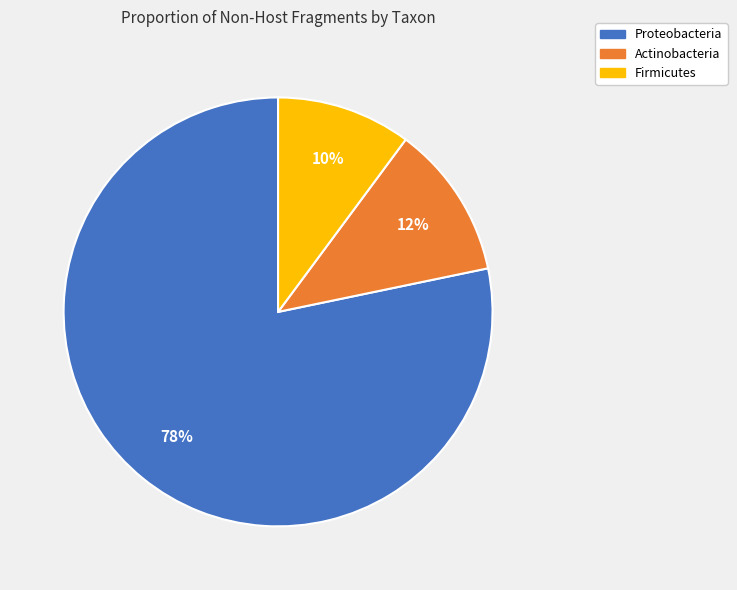

To the nearest percent, what is the combined percentage of Firmicutes and Proteobacteria?

88%